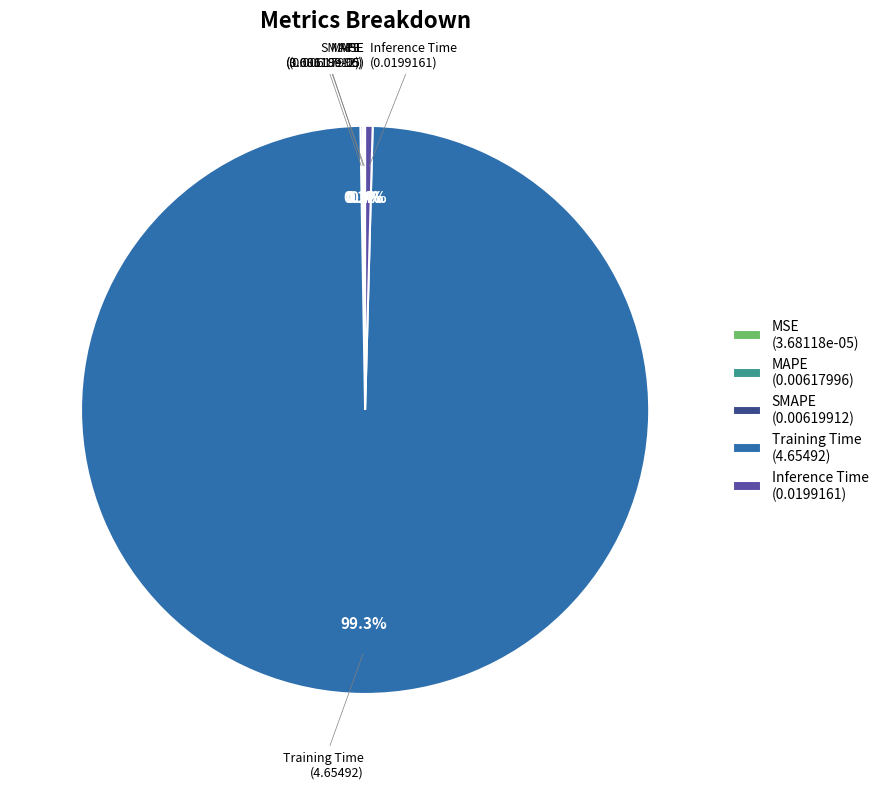

Is there any slice that represents more than half of the pie?

Yes